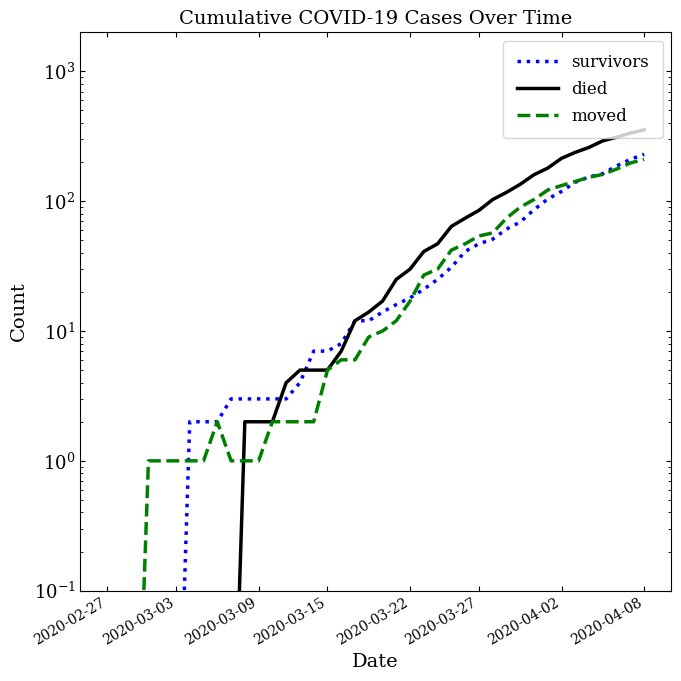

How many data points in died are above 17?

19